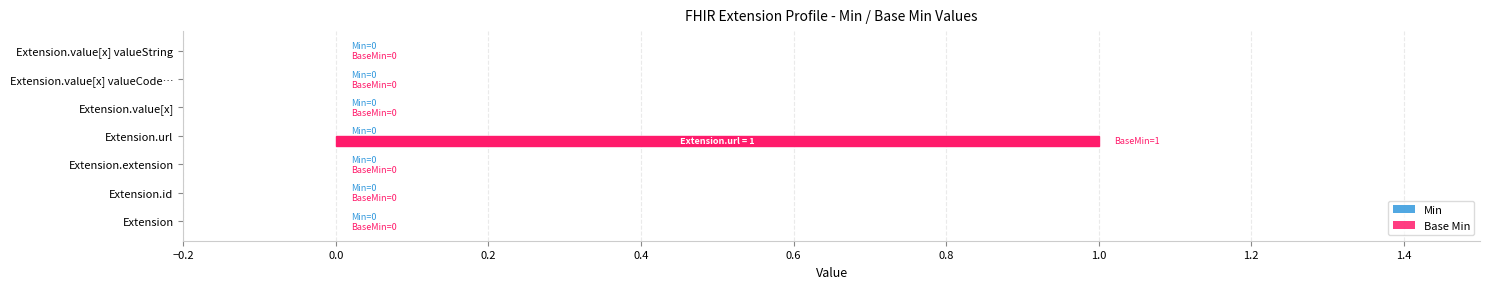

At which category does the chart reach its peak across all series?

Extension.url